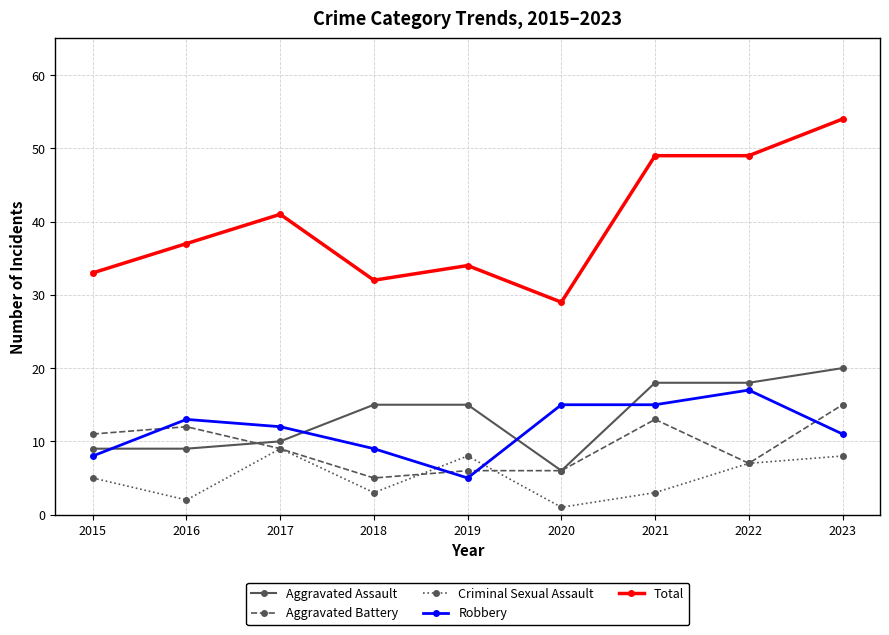

What is the difference between the highest and lowest values at 2017?

32